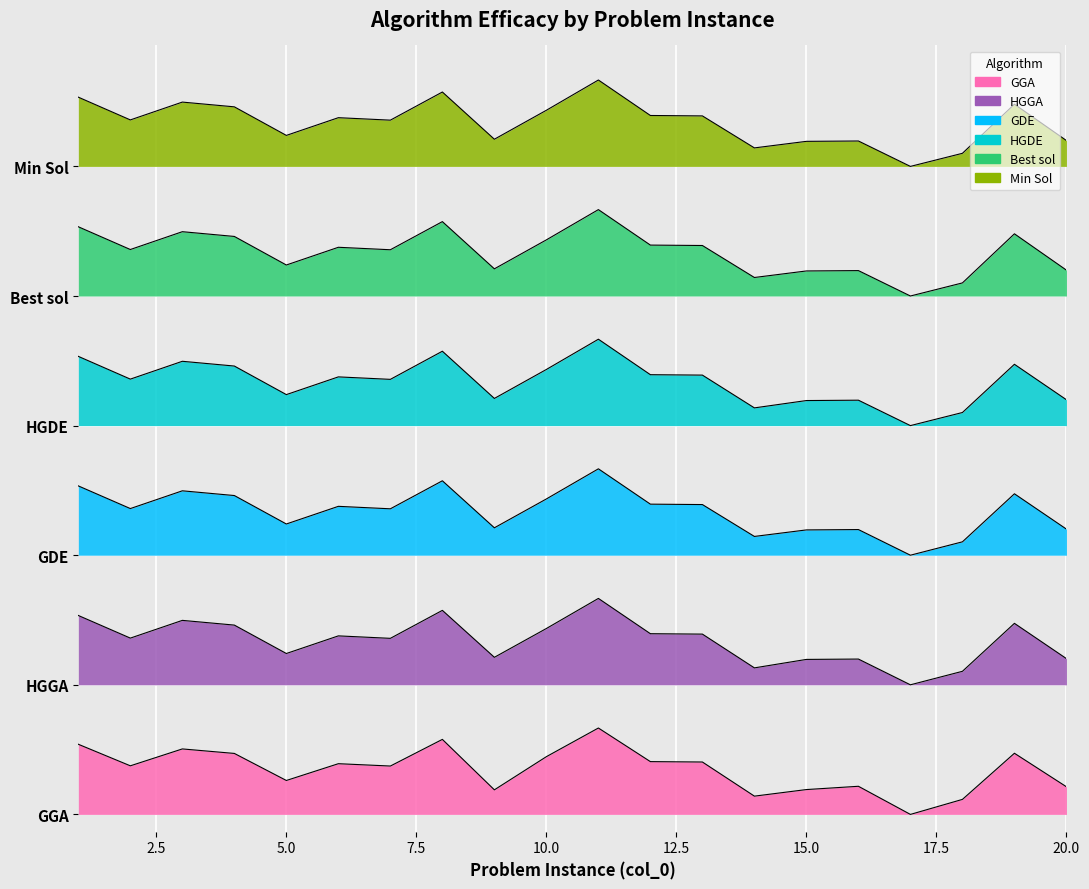

Where is the first local minimum for HGGA?

2